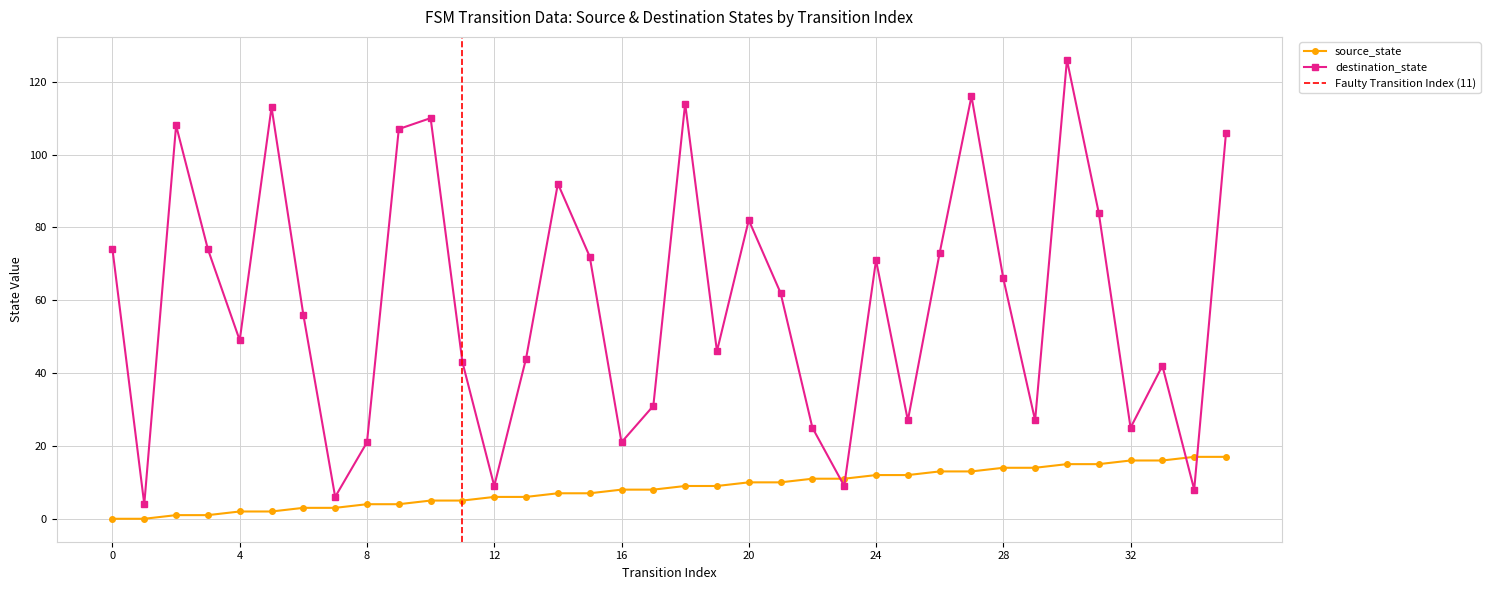

In destination_state, how many points are lower than both neighbors (excluding endpoints)?

11